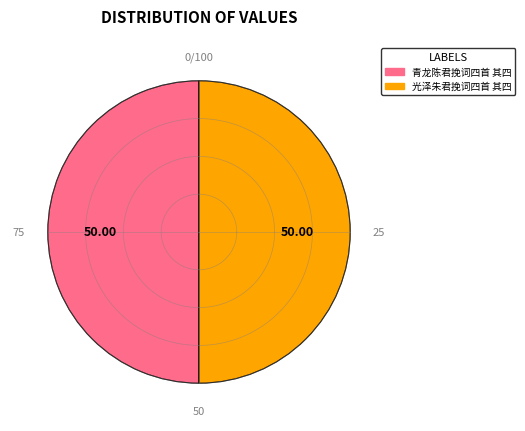

What percentage is the 青龙陈君挽词四首 其四 slice, to the nearest percent?

50%